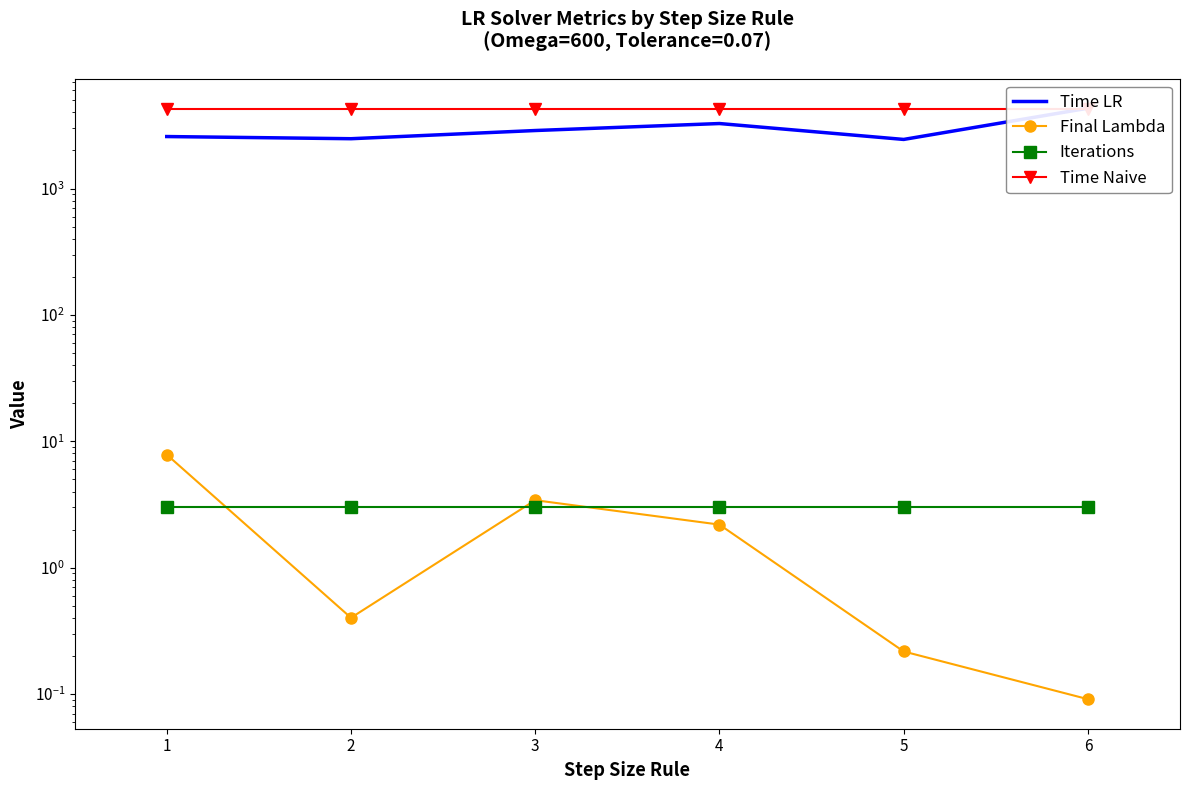

True or false: Final Lambda and Time LR cross at least once.

False